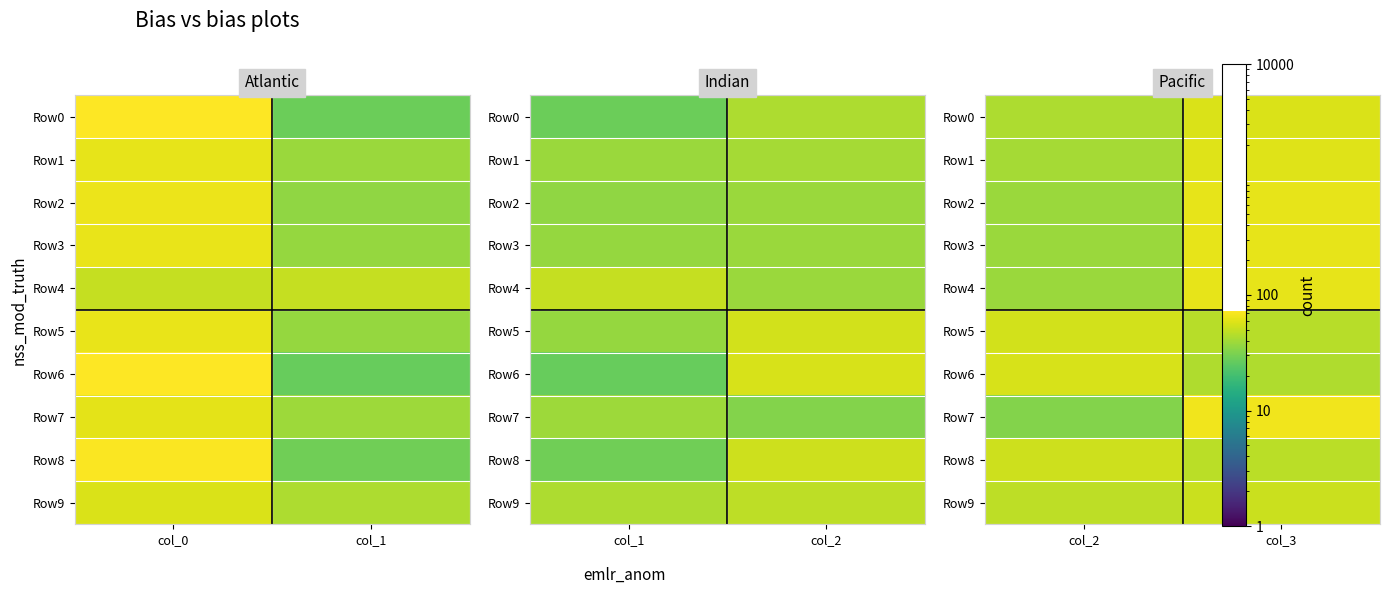

Is it true that Row0 equals 43 at col_2?

True